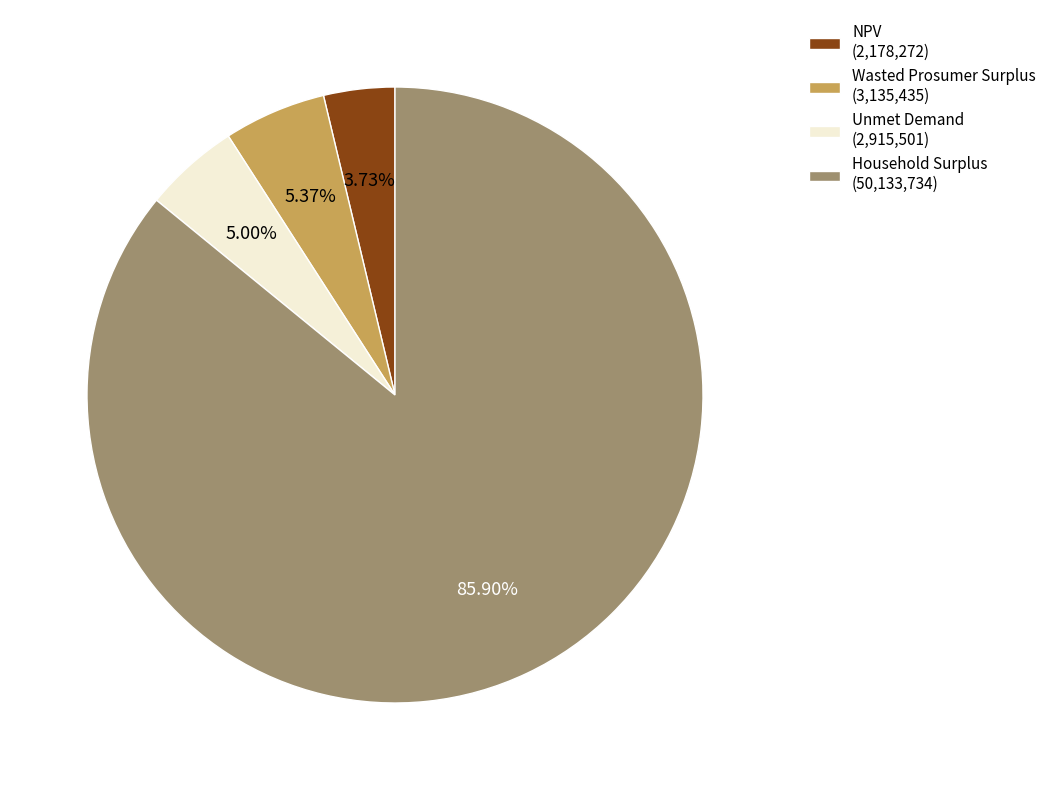

Is it true that Unmet Demand is 5% of the pie?

True